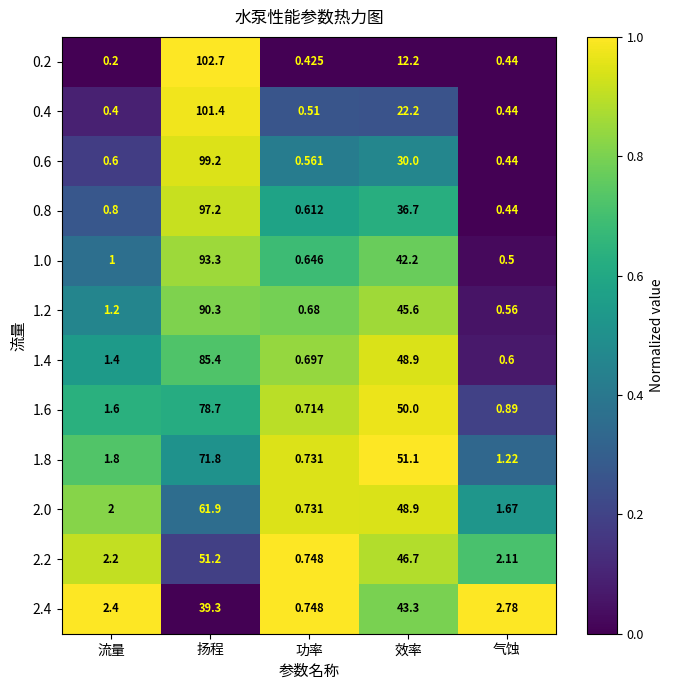

How many data points does each series have?

5